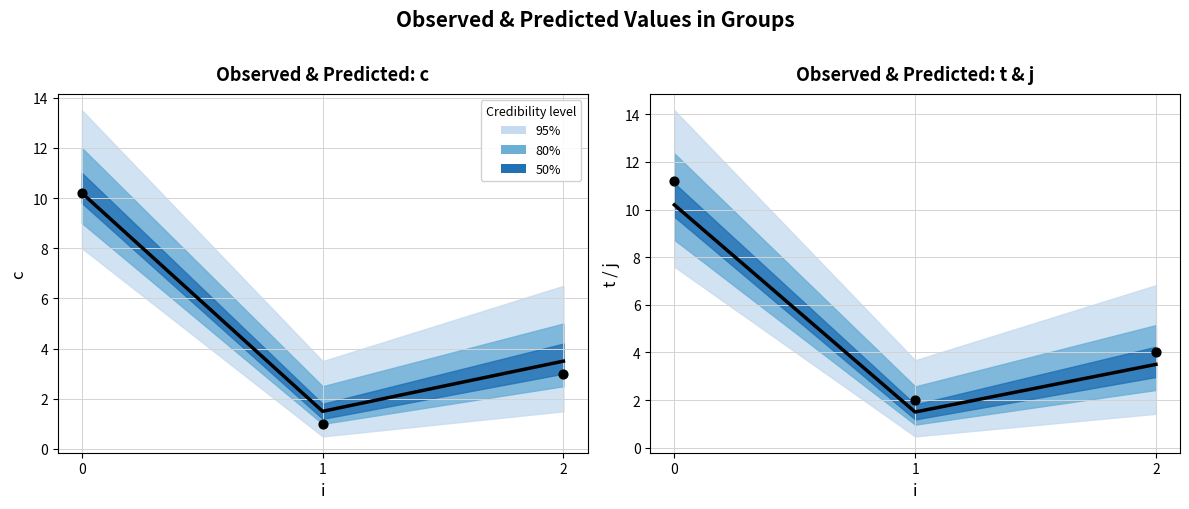

Which series has the largest total across all categories?

t (observed)